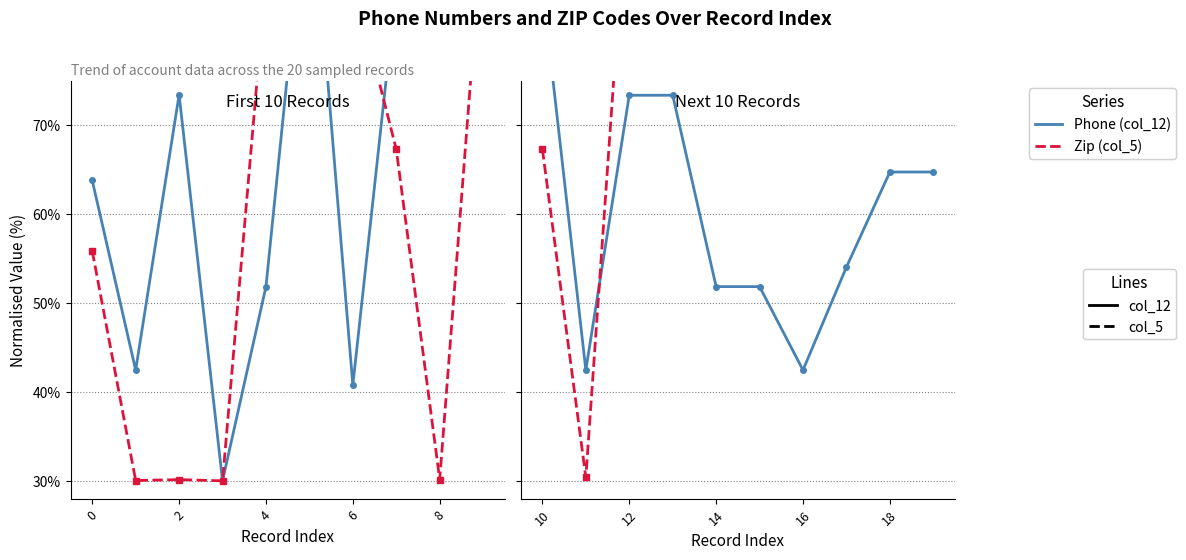

How many interior local peaks does the Zip (col_5) series have?

2